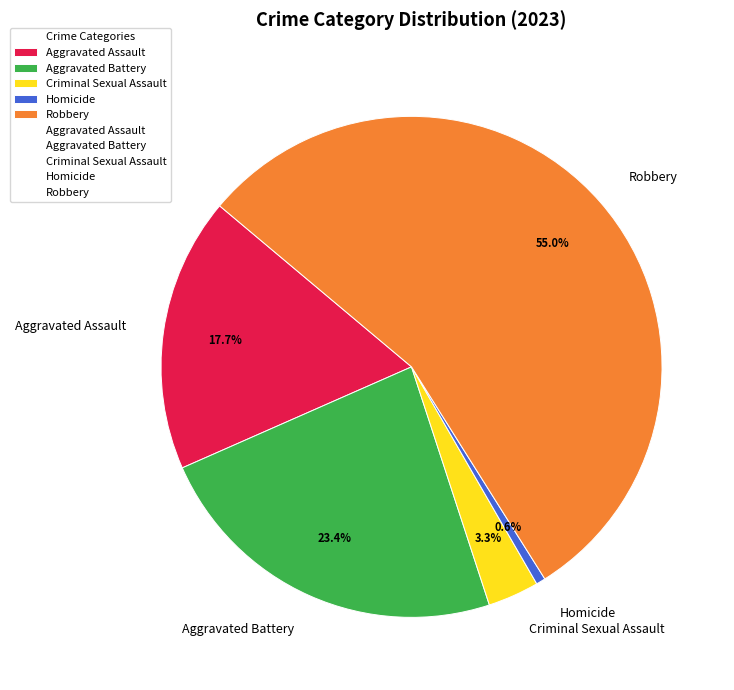

To the nearest percent, what portion does Homicide represent?

1%